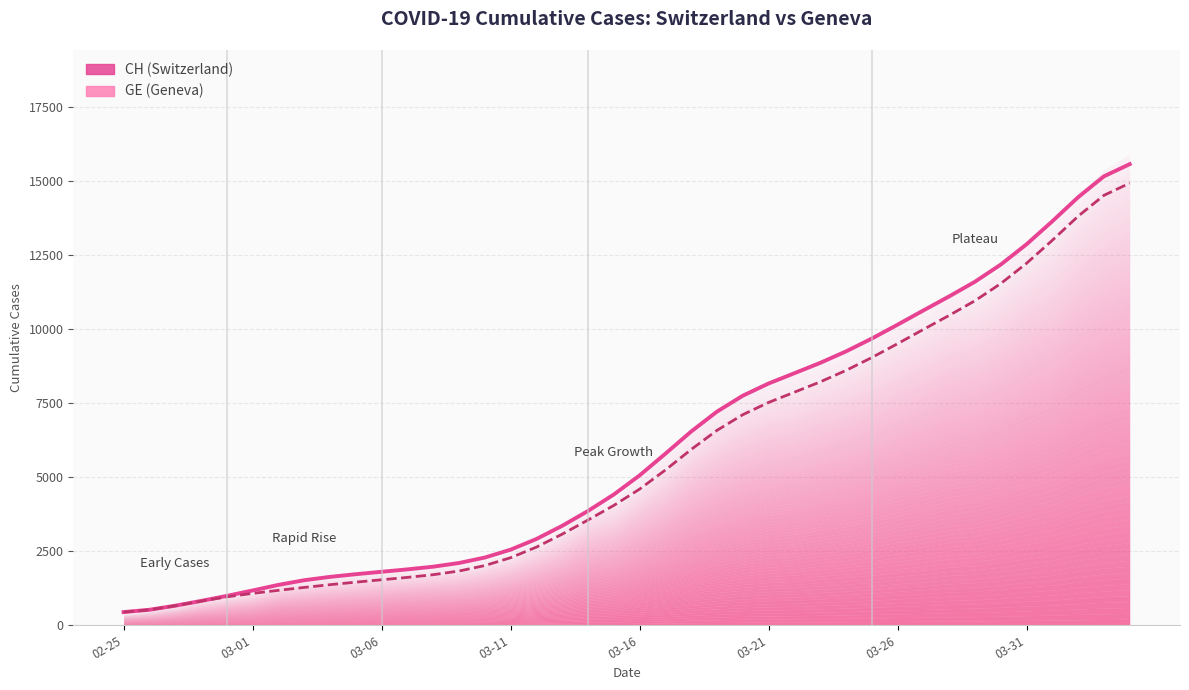

At how many categories does at least one series exceed 5055?

20